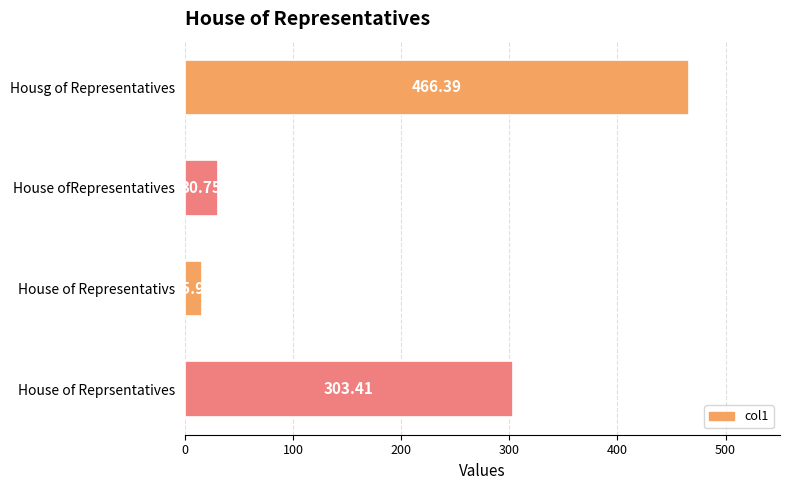

What is the maximum value shown in the chart?

466.4